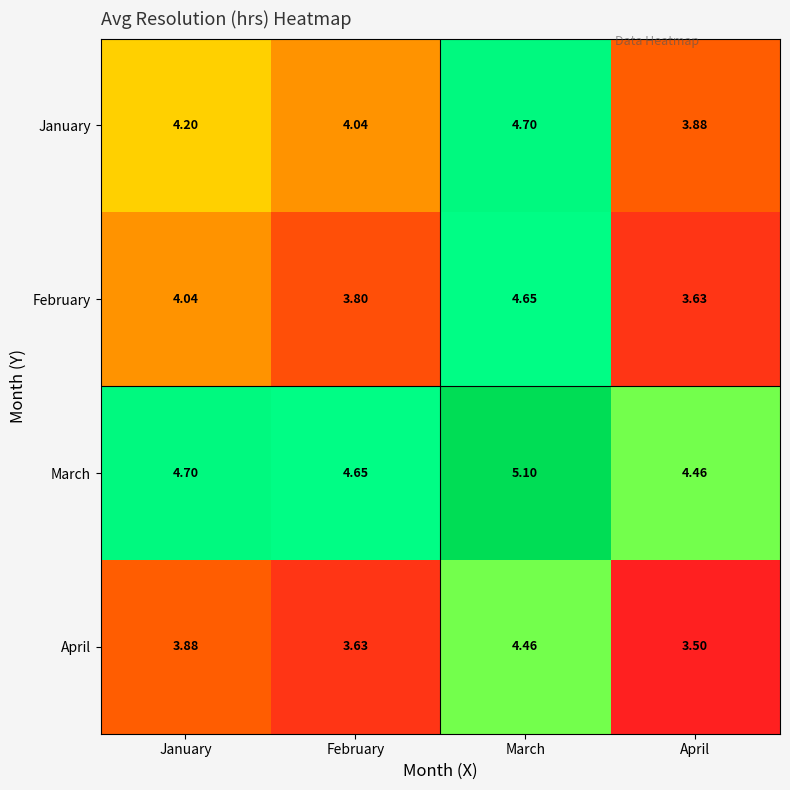

Which series has the largest total across all categories?

March